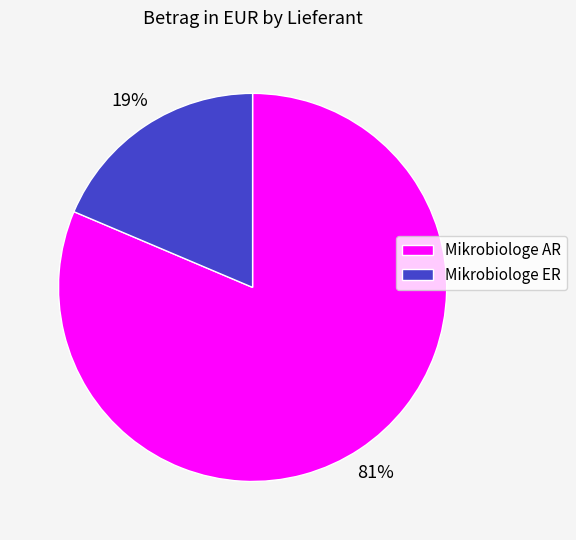

To the nearest percent, what is the average slice percentage?

50%